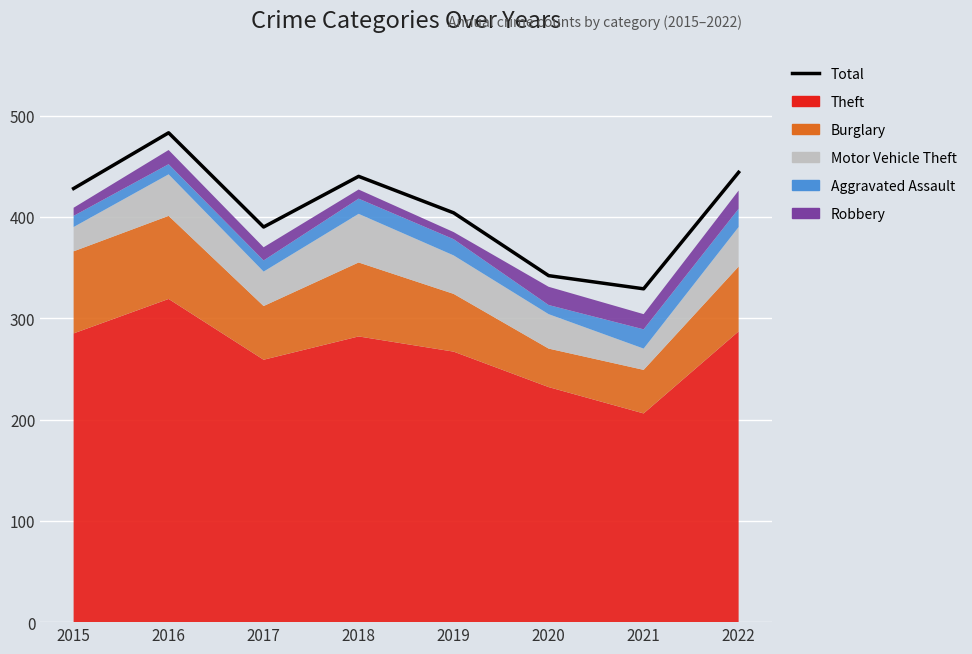

Reading right to left, extract all data points from this chart.

444	329	342	404	440	390	483	428